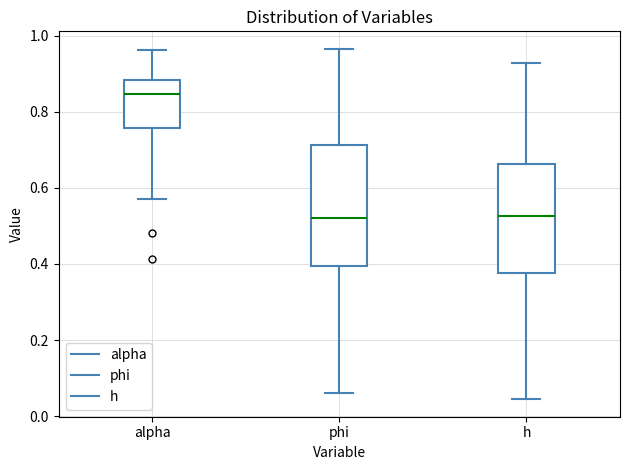

Comparing the boxes themselves (not the whiskers), which one is the tallest?

phi